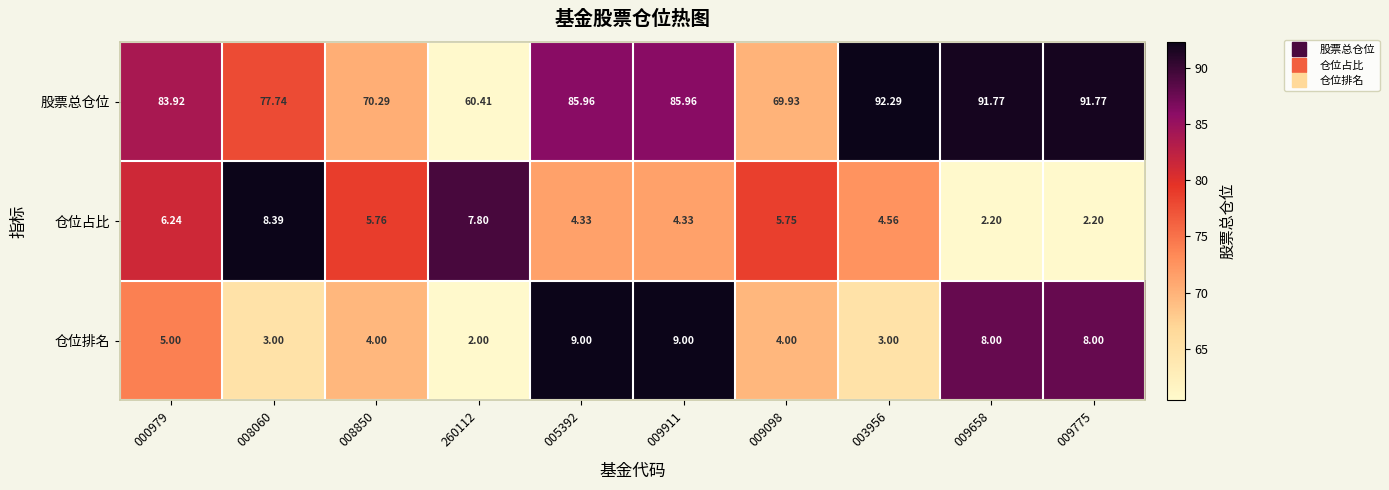

Rank the series at 000979 from highest to lowest value.

股票总仓位, 仓位占比, 仓位排名